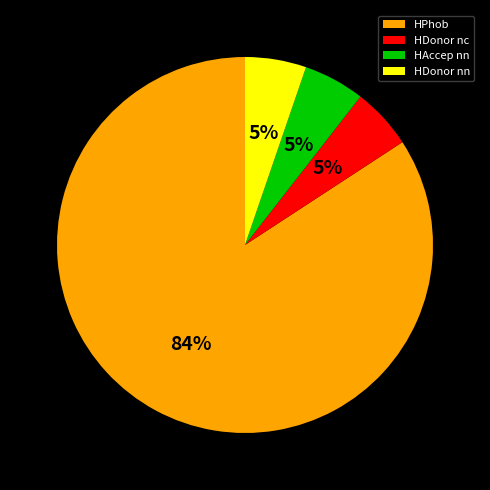

Which category has the biggest portion of the pie?

HPhob